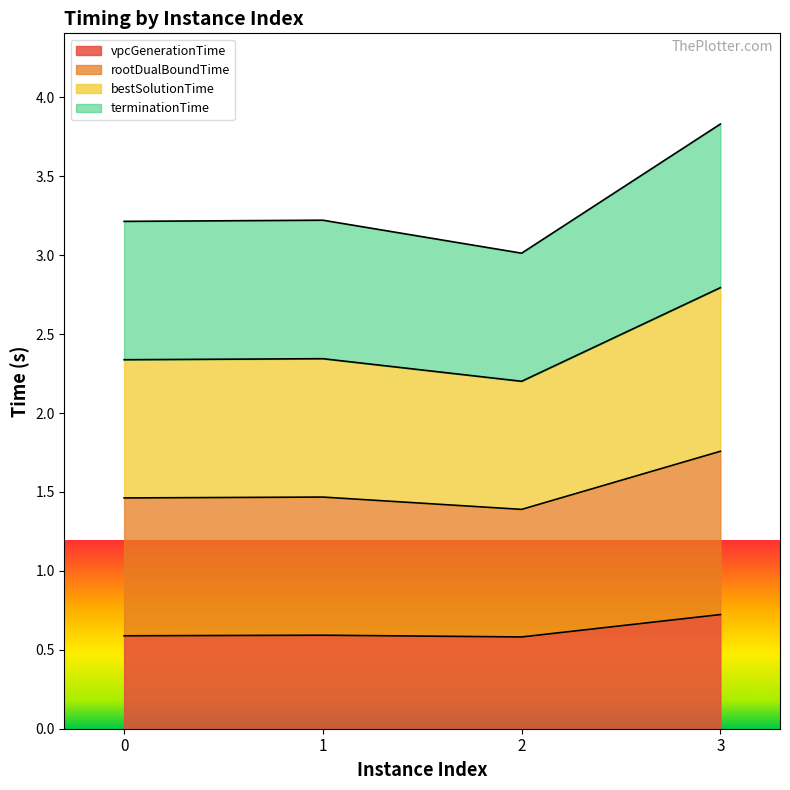

True or false: rootDualBoundTime has a value of 2.1 at 1.

False